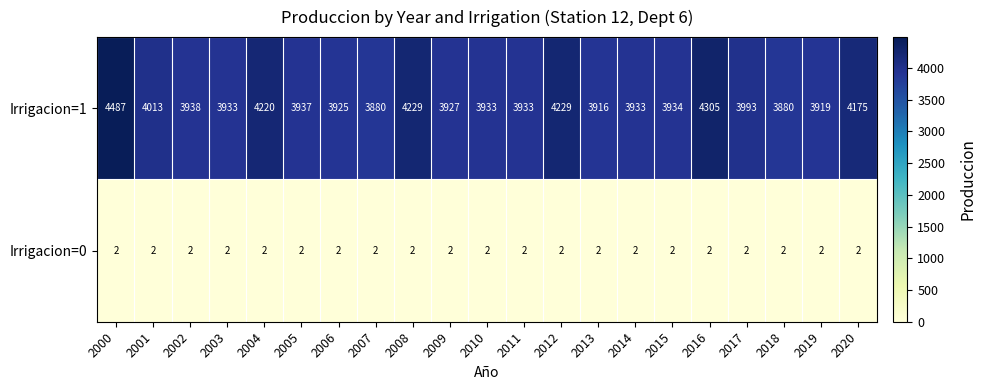

Rank the series at 2005 from lowest to highest value.

Irrigacion=0, Irrigacion=1